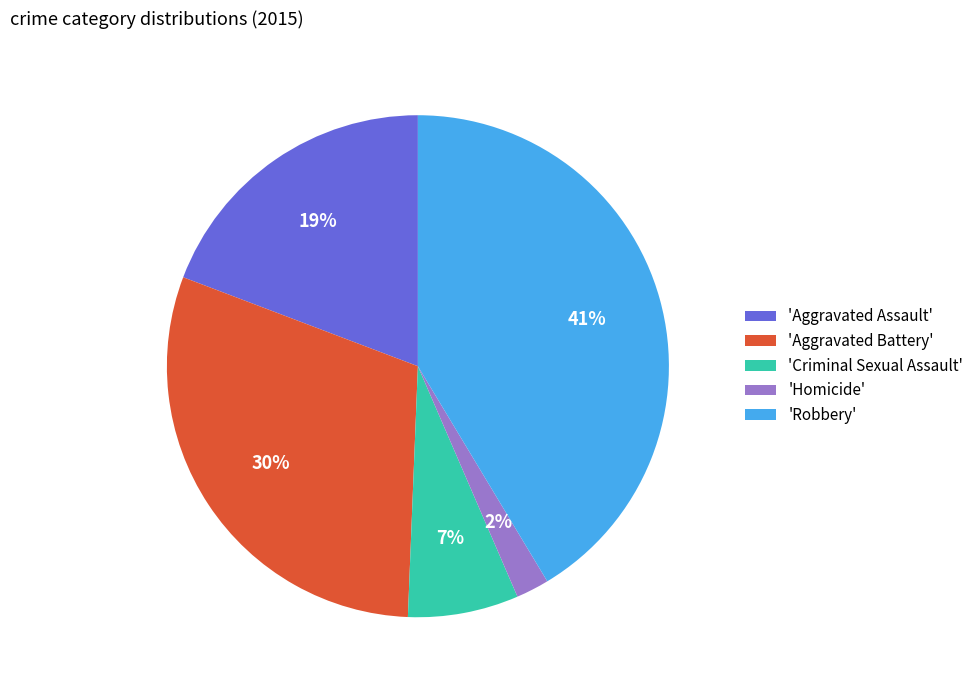

Count the number of slices in the pie.

5